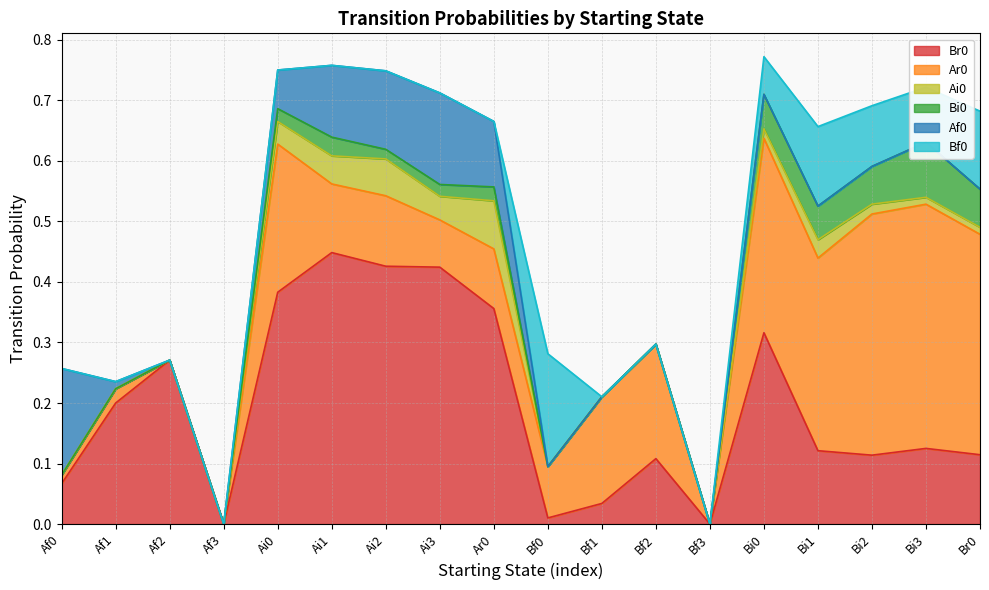

Which series has the largest range (max minus min)?

Br0